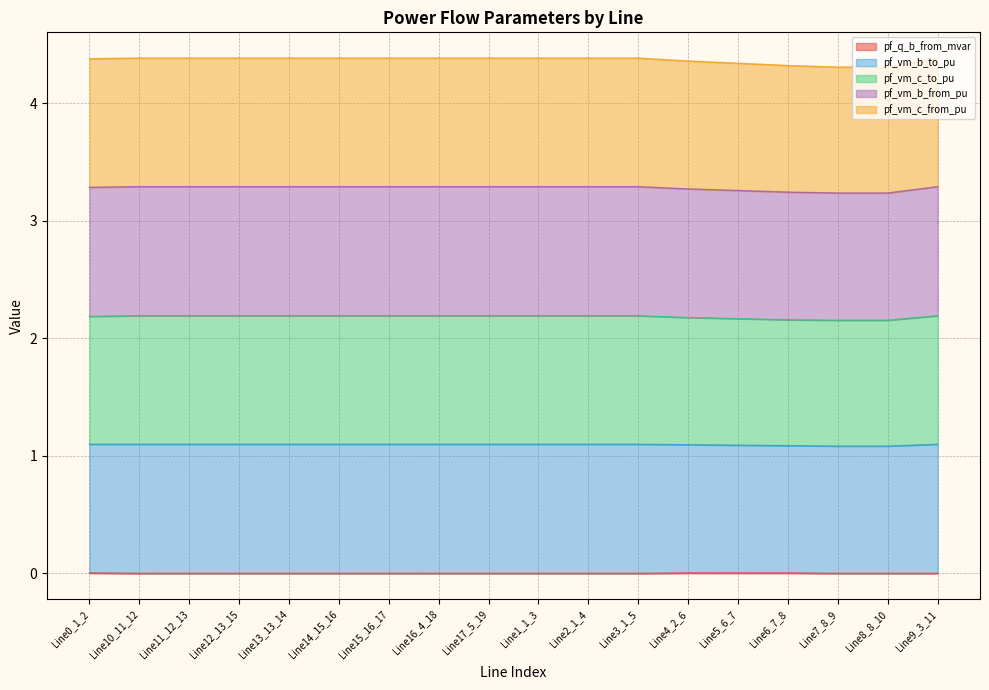

Which category has the lowest value in the pf_vm_b_from_pu series?

Line7_8_9